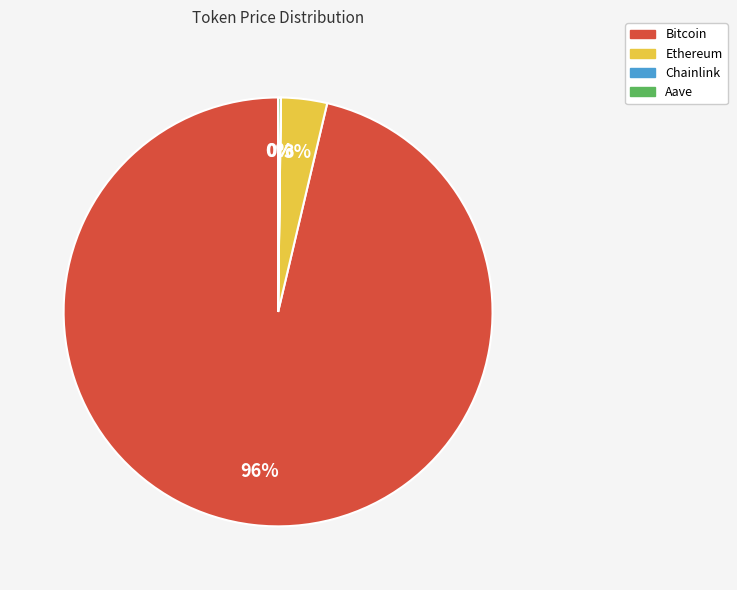

To the nearest percent, what is the average slice percentage?

25%